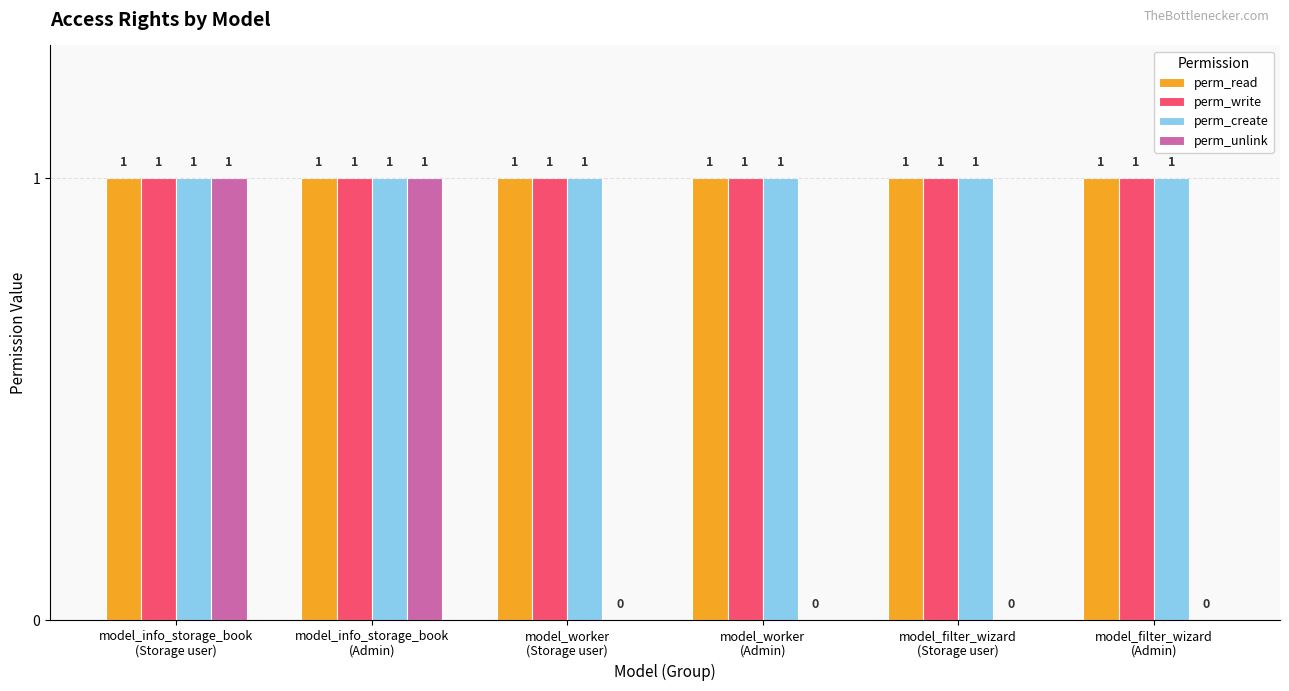

Reading left to right, transcribe all the data shown in this chart.

perm_read: model_info_storage_book
(Storage user)=1	model_info_storage_book
(Admin)=1	model_worker
(Storage user)=1	model_worker
(Admin)=1	model_filter_wizard
(Storage user)=1	model_filter_wizard
(Admin)=1
perm_write: model_info_storage_book
(Storage user)=1	model_info_storage_book
(Admin)=1	model_worker
(Storage user)=1	model_worker
(Admin)=1	model_filter_wizard
(Storage user)=1	model_filter_wizard
(Admin)=1
perm_create: model_info_storage_book
(Storage user)=1	model_info_storage_book
(Admin)=1	model_worker
(Storage user)=1	model_worker
(Admin)=1	model_filter_wizard
(Storage user)=1	model_filter_wizard
(Admin)=1
perm_unlink: model_info_storage_book
(Storage user)=1	model_info_storage_book
(Admin)=1	model_worker
(Storage user)=0	model_worker
(Admin)=0	model_filter_wizard
(Storage user)=0	model_filter_wizard
(Admin)=0